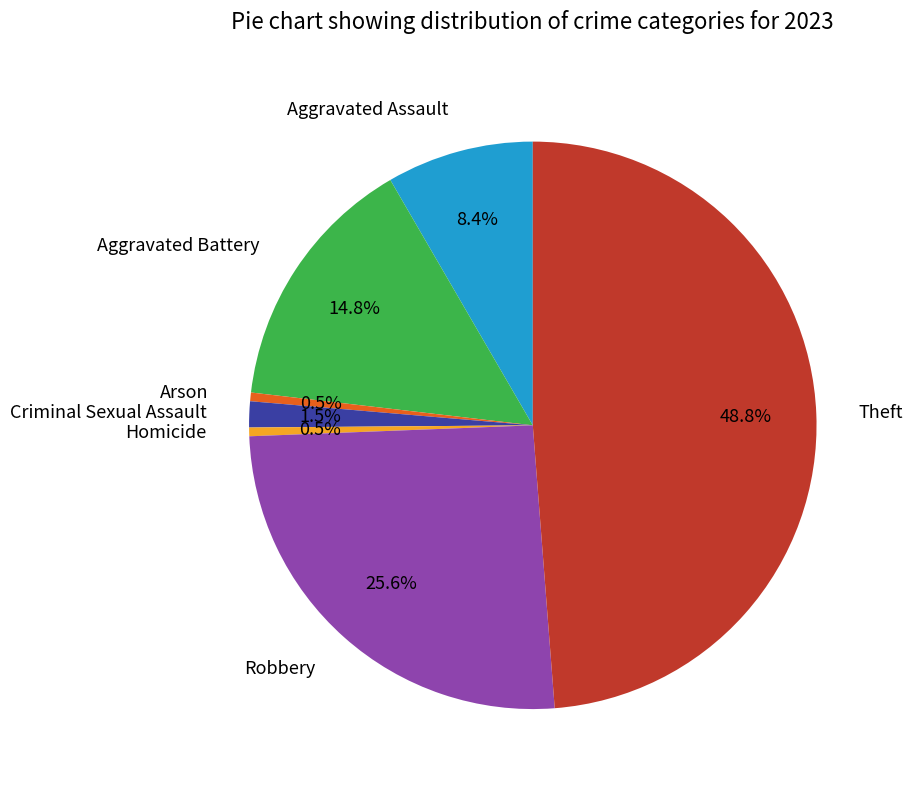

What percentage is the Aggravated Battery slice, to the nearest percent?

15%